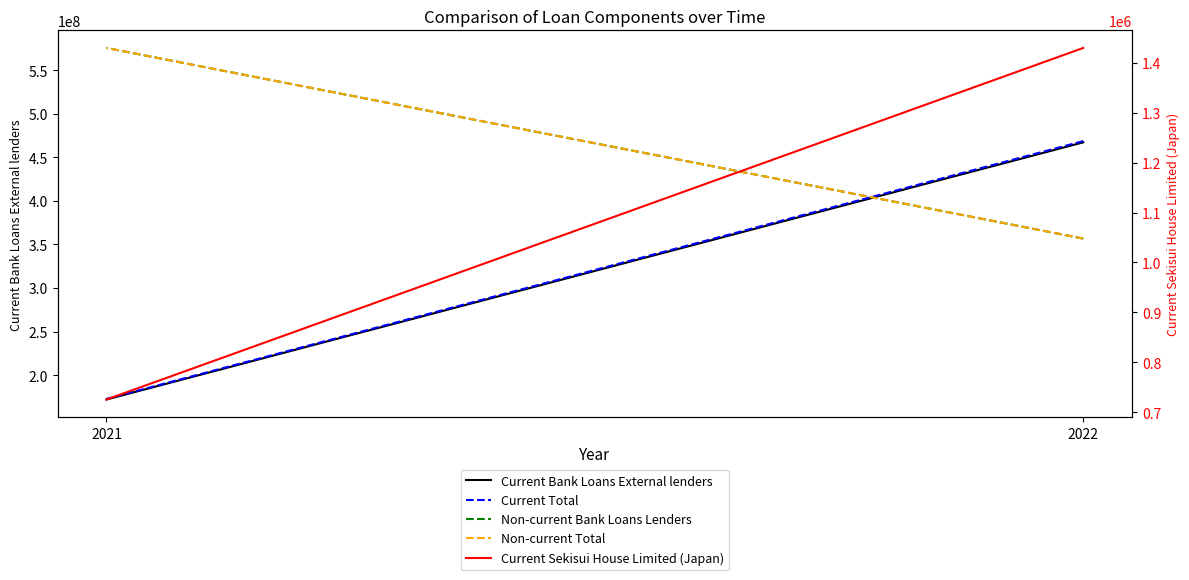

Reading right to left, transcribe all the data shown in this chart.

Current Bank Loans External lenders: 171960212	467284380
Current Total: 172686025	468713753
Non-current Bank Loans Lenders: 575693947	356777450
Non-current Total: 575693947	356777450
Current Sekisui House Limited (Japan): 725813	1429373